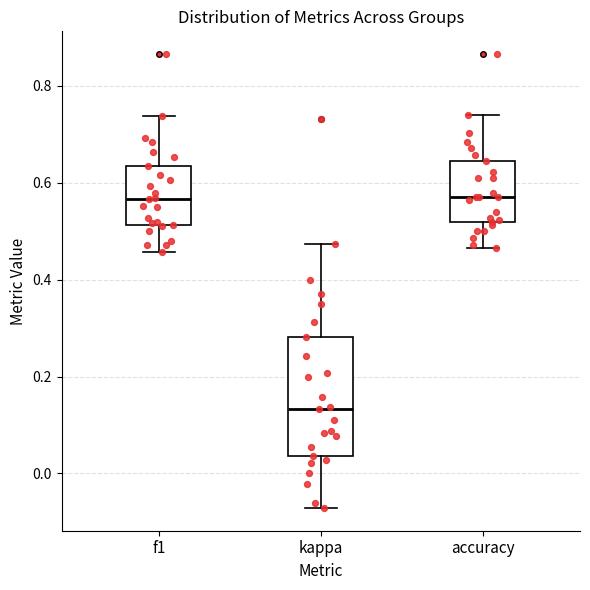

Reading left to right, read every box against the y-axis: the position of its median line, the range the box covers, and the ends of its whiskers. The values are not printed on the chart, so give them approximately, as read against the axis.

f1: median 0.56, box 0.52 to 0.64, whiskers 0.46 to 0.74
kappa: median 0.14, box 0.04 to 0.28, whiskers -0.08 to 0.48
accuracy: median 0.58, box 0.52 to 0.64, whiskers 0.46 to 0.74